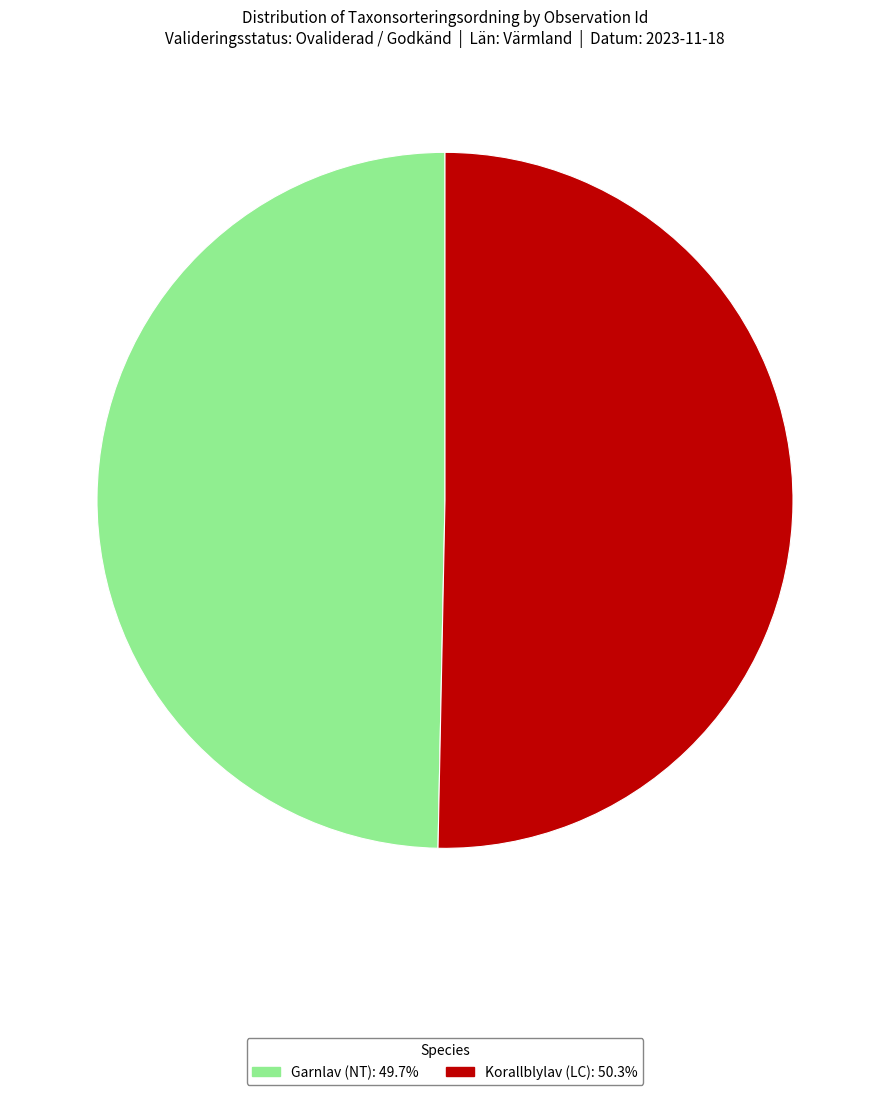

Does any single category account for the majority?

Yes